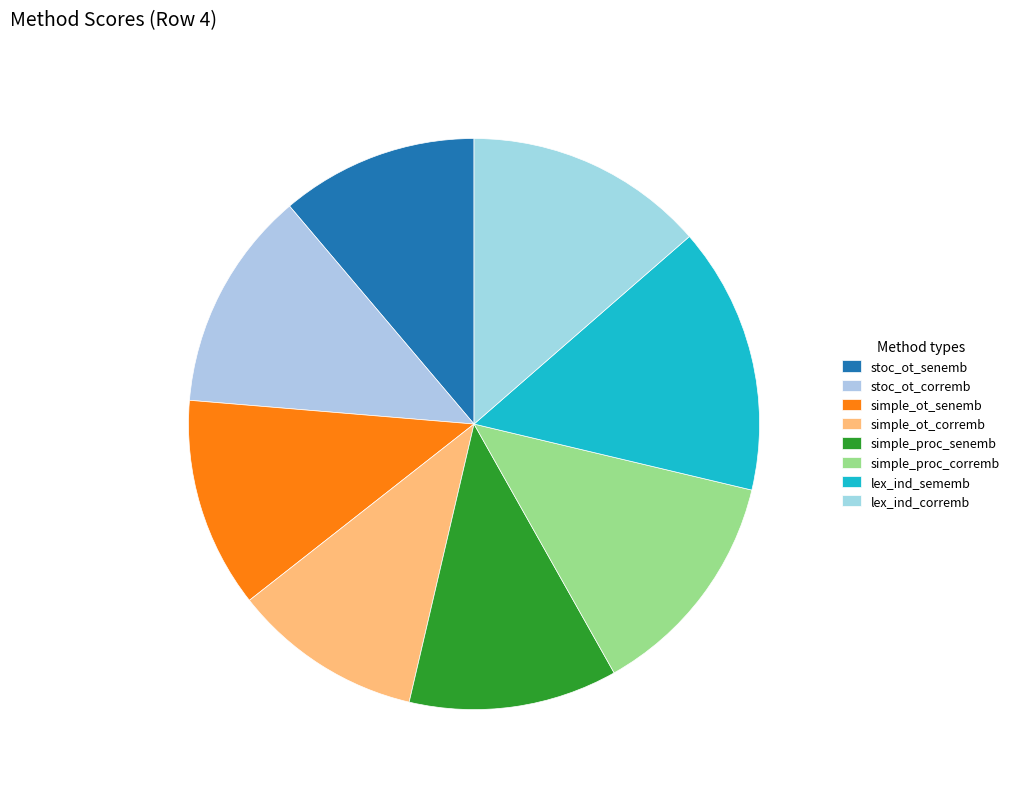

How many slices are in this pie chart?

8